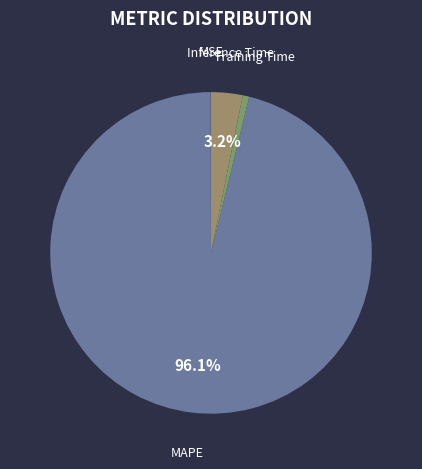

Is there a majority slice in this chart?

Yes